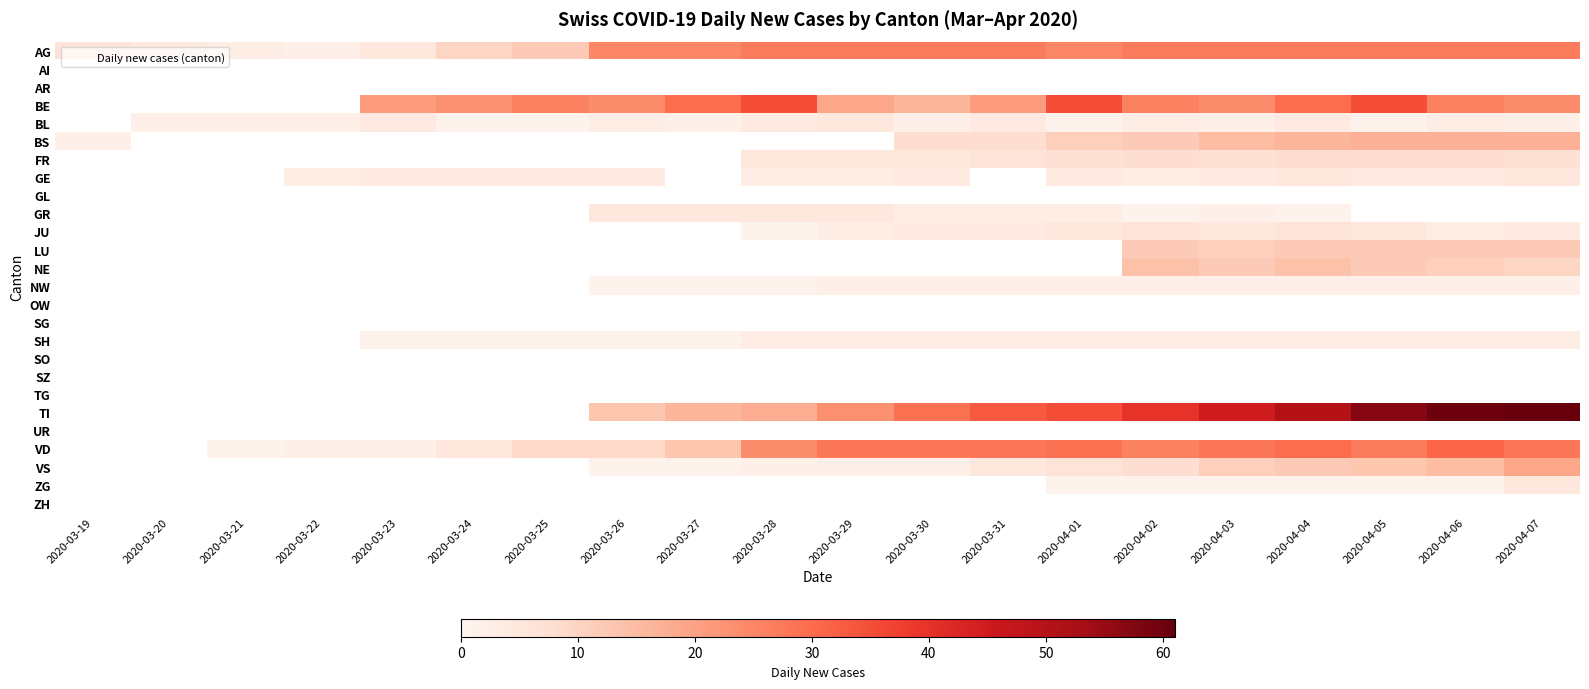

Count the number of categories in the chart.

20